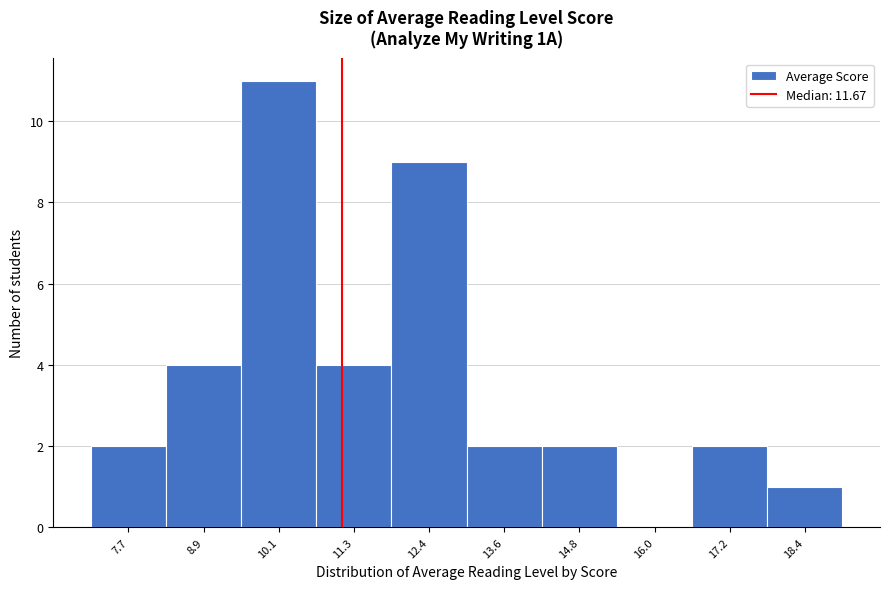

Reading left to right, what are all the values shown in this chart?

7.7=2	8.9=4	10.1=11	11.3=4	12.4=9	13.6=2	14.8=2	16.0=0	17.2=2	18.4=1